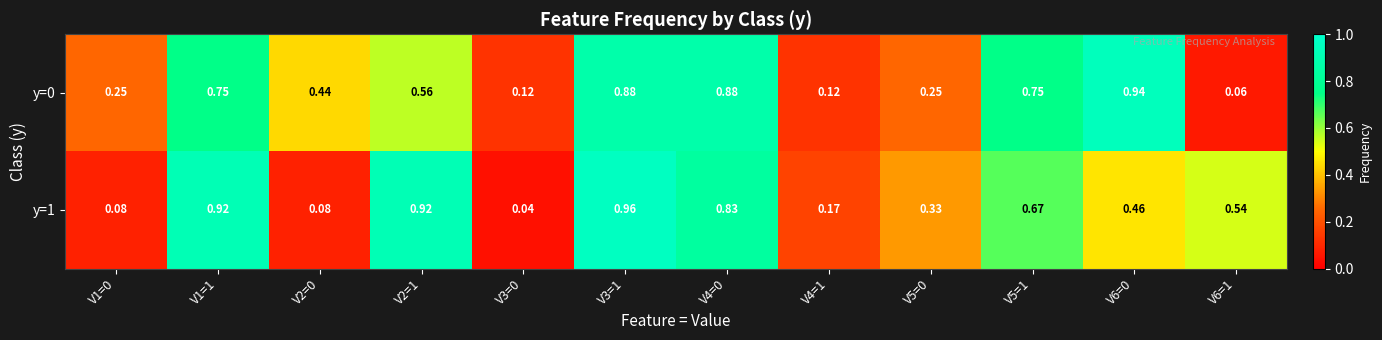

Is the value of y=0 at V1=0 greater than the value of y=1 at V2=1?

No